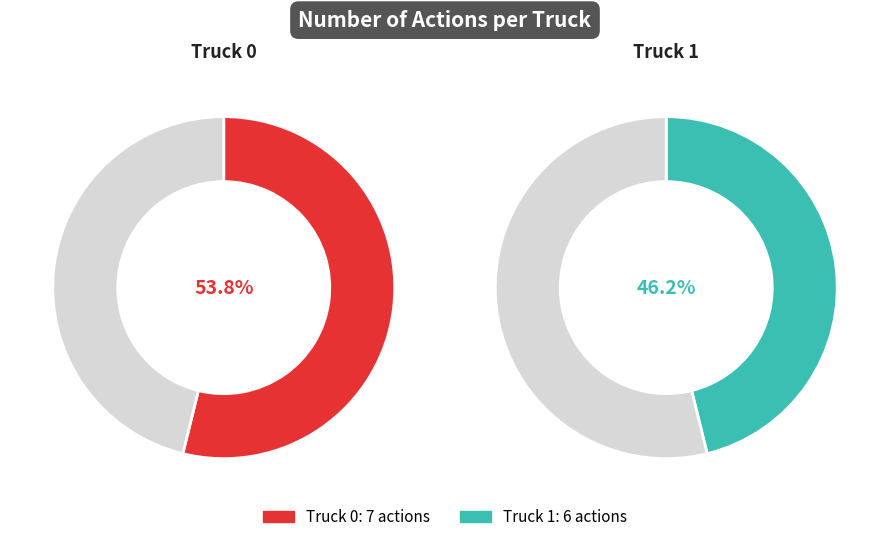

How much of the chart is everything except Truck 0?

46.2%